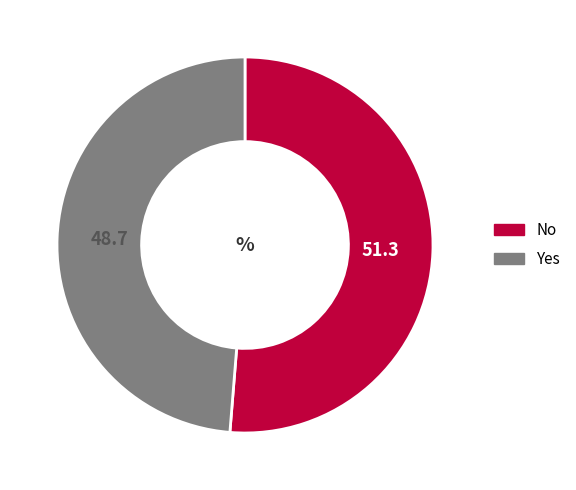

The Yes slice represents 36% of the pie. True or false?

False